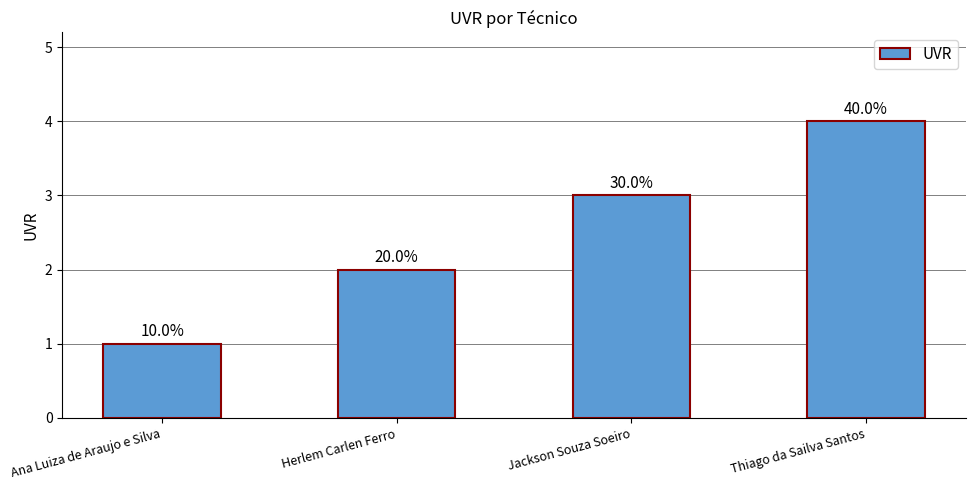

Reading right to left, list all the values displayed in this chart.

4	3	2	1